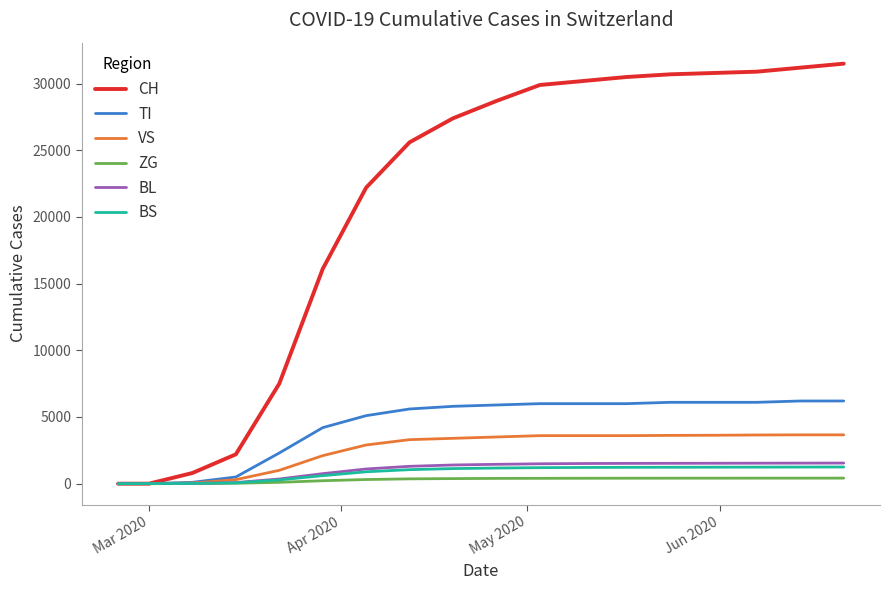

How many categories are shown in the chart?

18